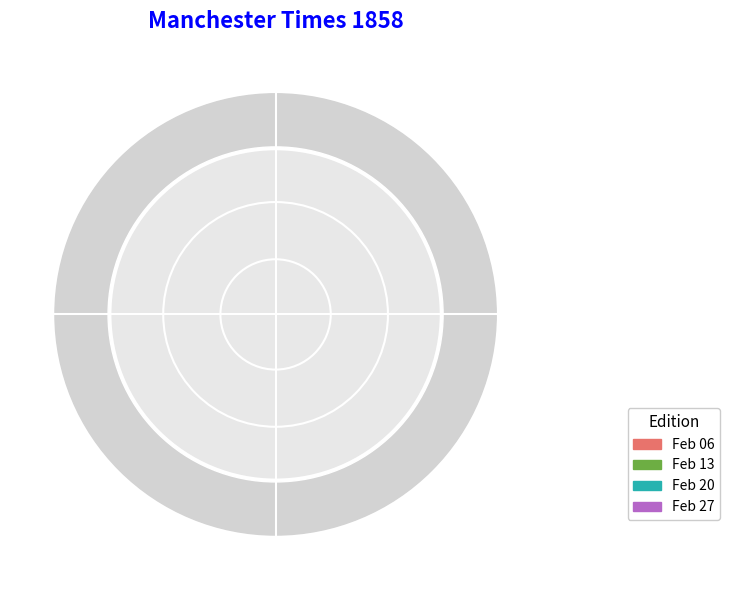

Does 1858.02.20_ManchesterTimes represent more than half of the total?

No